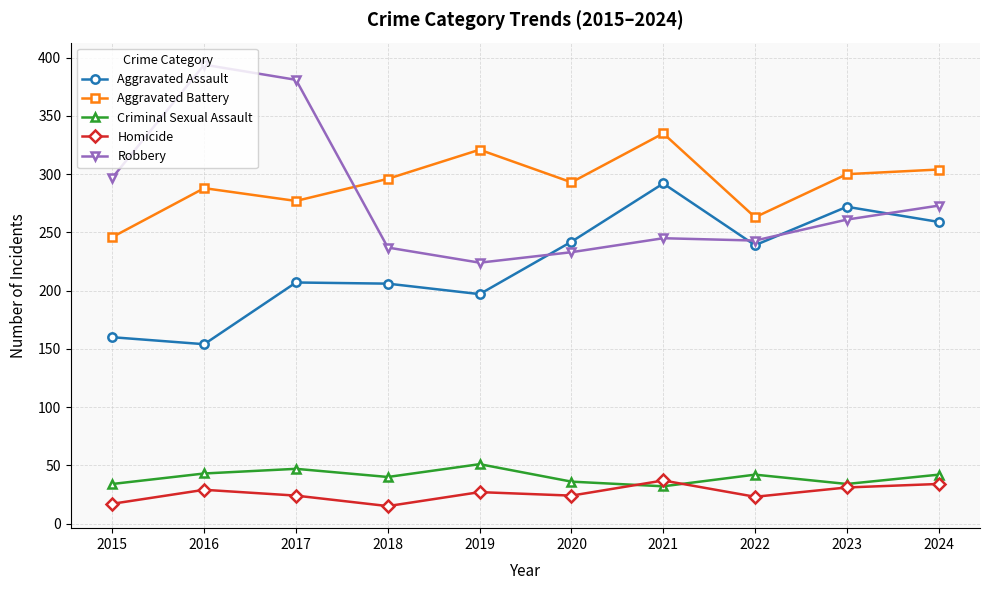

How many lines are shown in the chart?

5